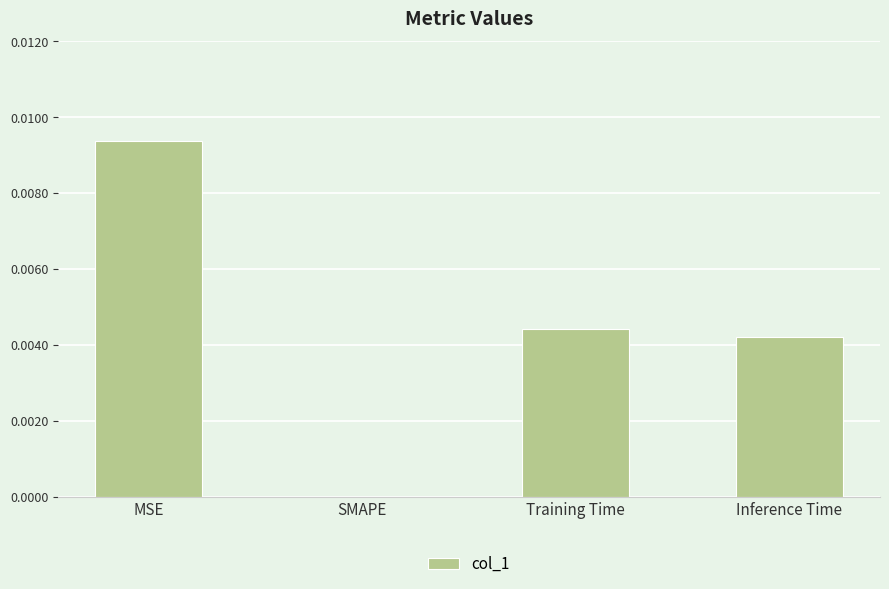

True or false: the data shows 0.0 at MSE.

True